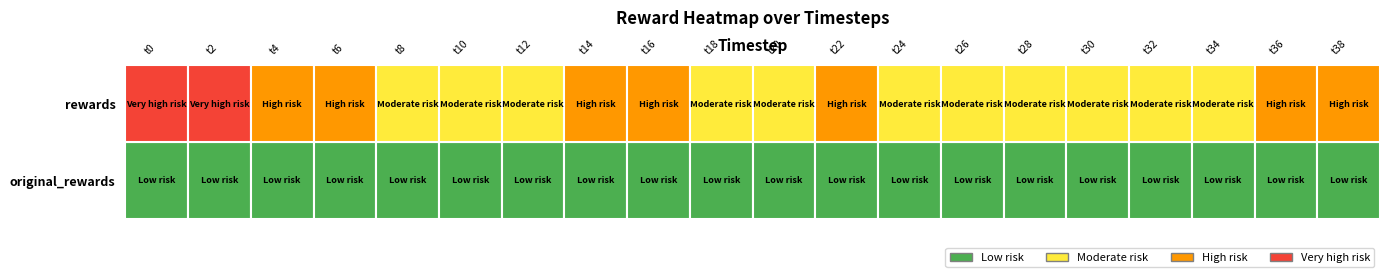

Where is original_rewards nearest to the value 0?

20